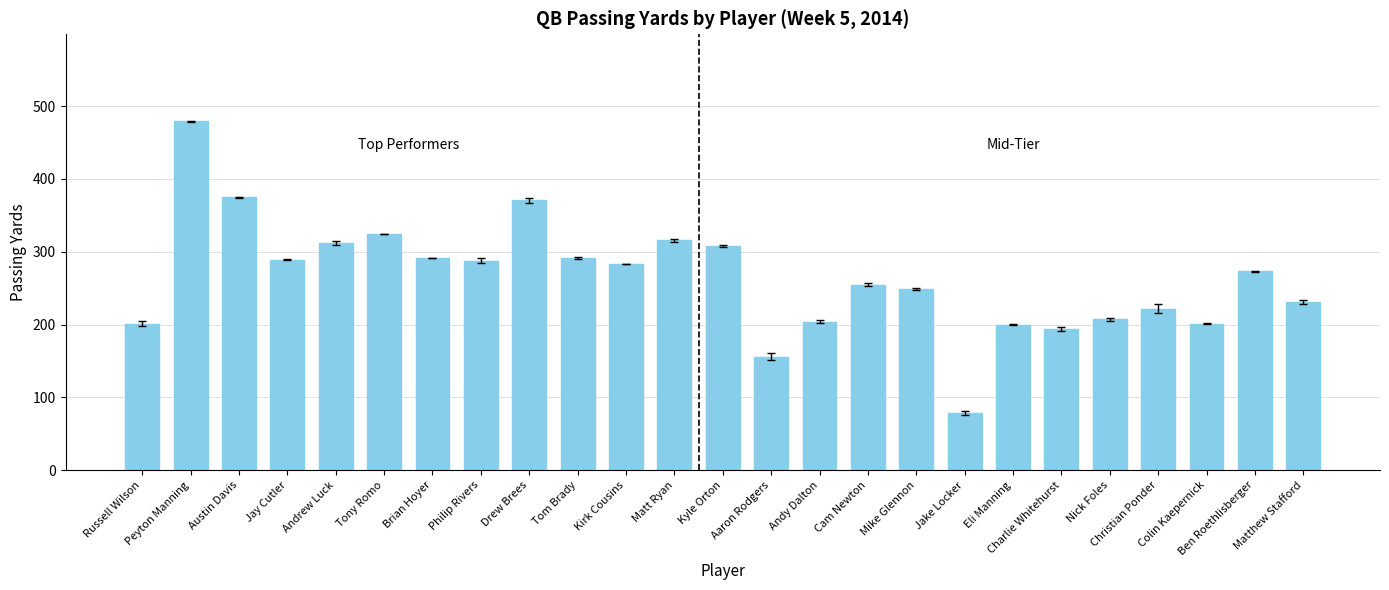

What is the difference between the maximum and second lowest values?

323